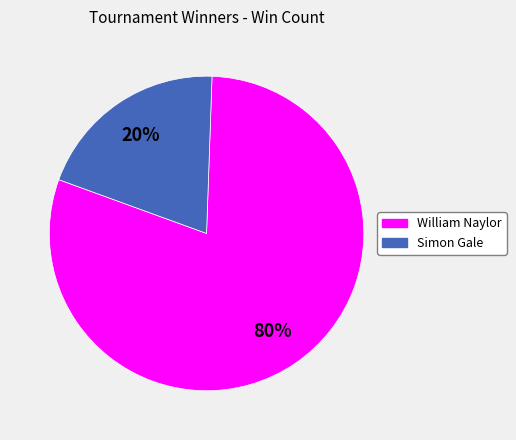

How many slices are in this pie chart?

2